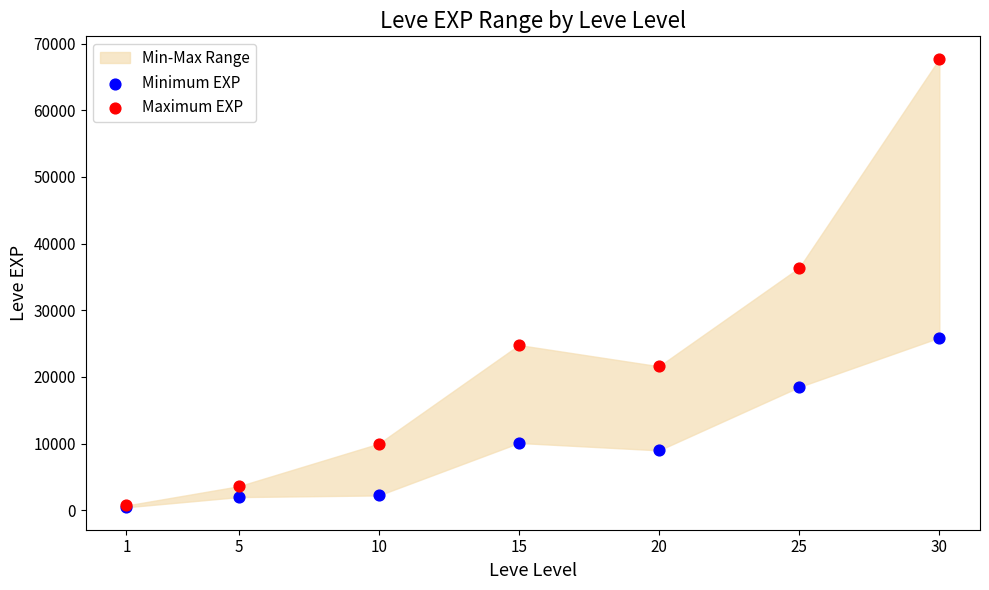

Which series has the largest Y range (max minus min)?

Maximum EXP